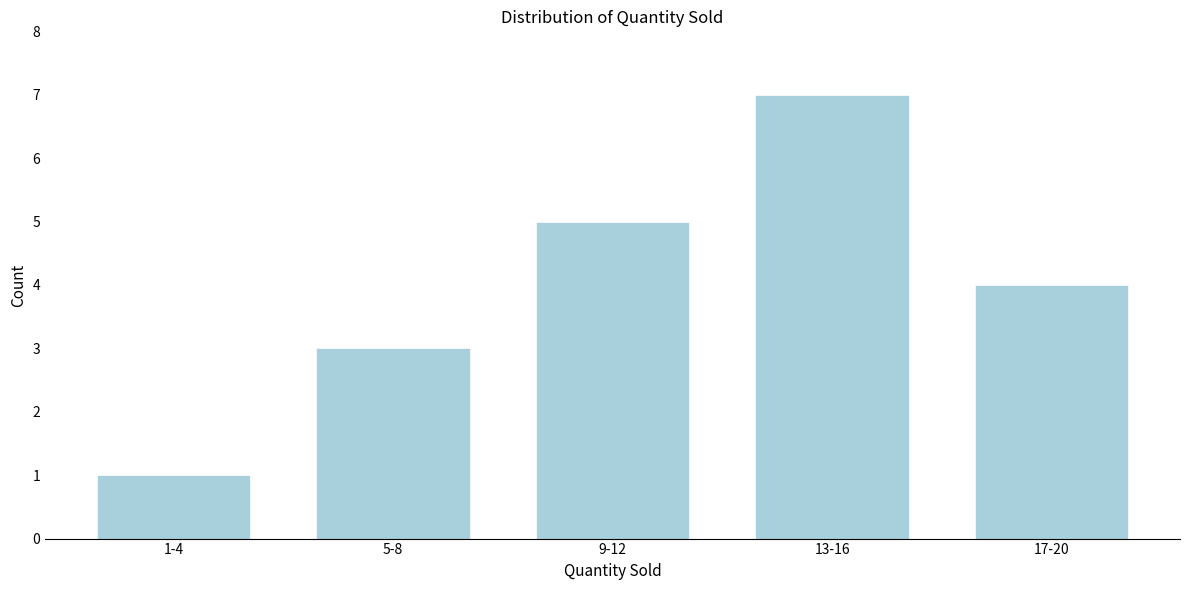

Reading left to right, what are all the values shown in this chart?

1	3	5	7	4